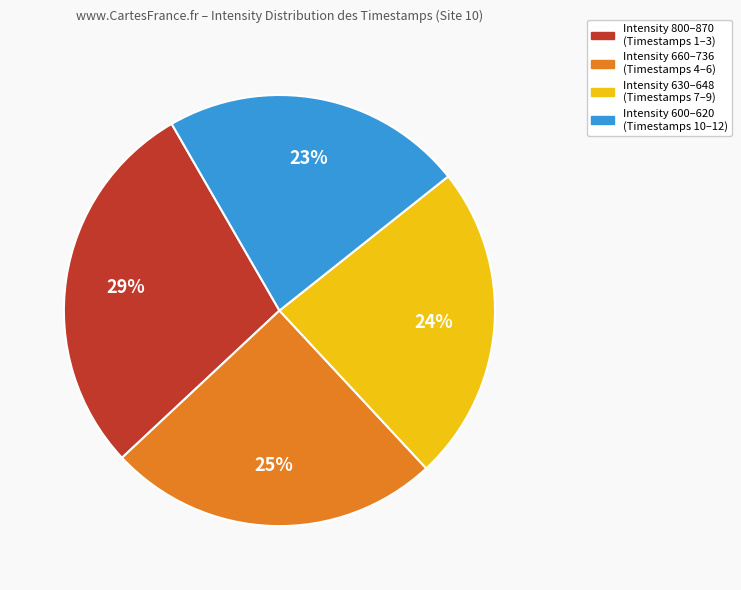

Does any single category account for the majority?

No